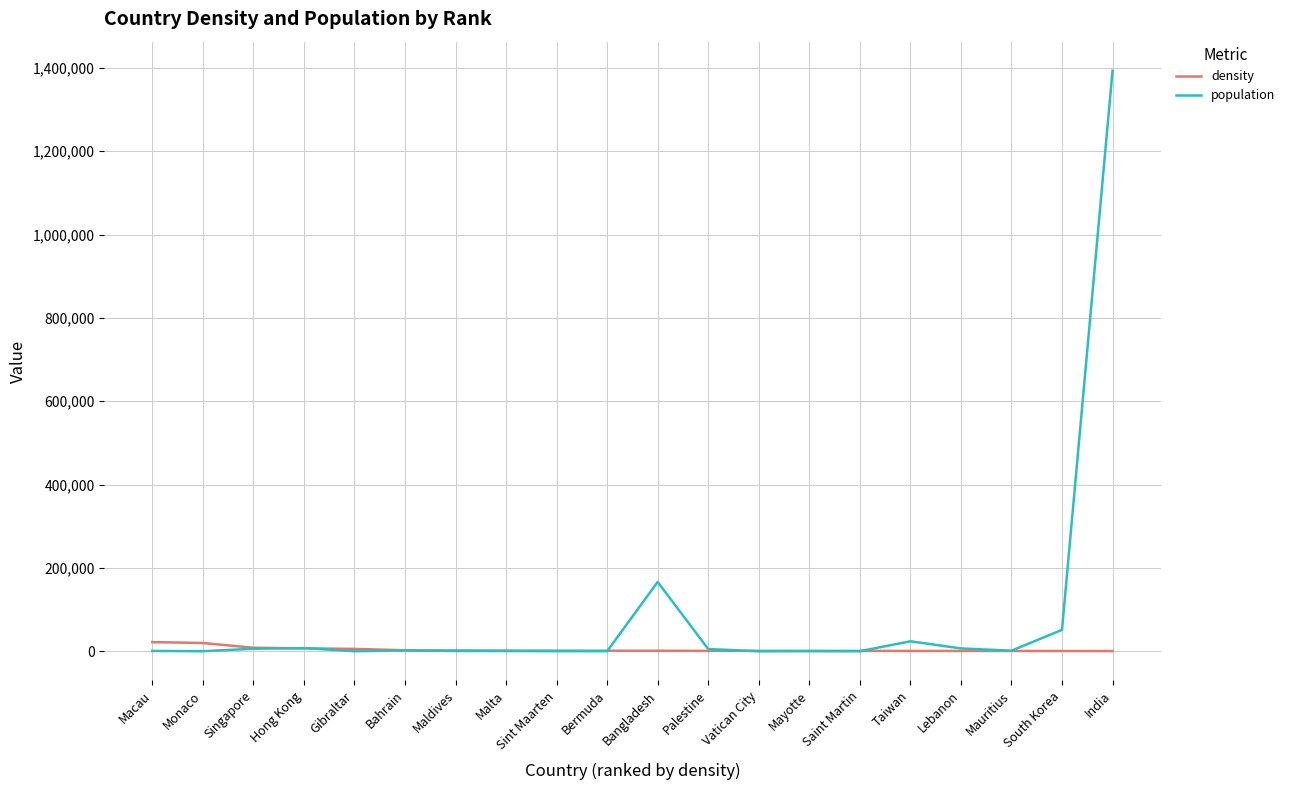

What is the difference between the density values at Gibraltar and Taiwan?

4957.2